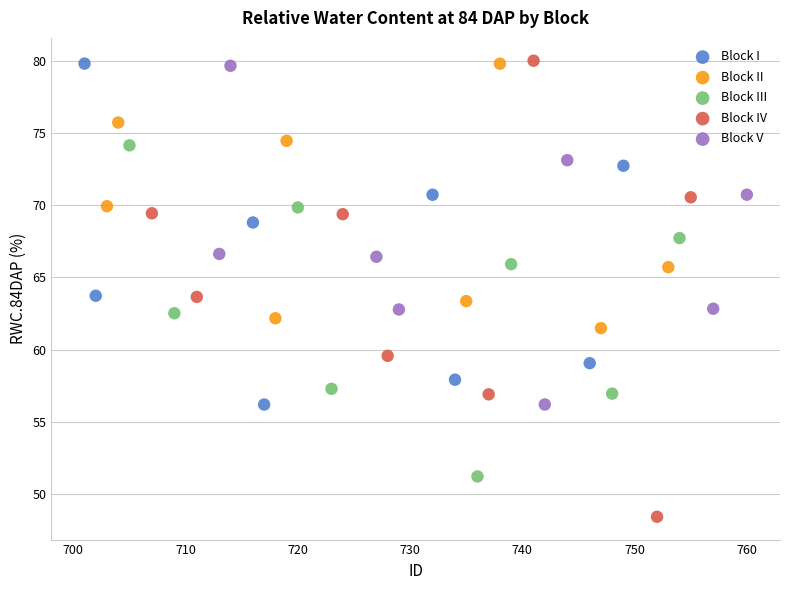

Which series has the widest spread of Y values?

Block IV